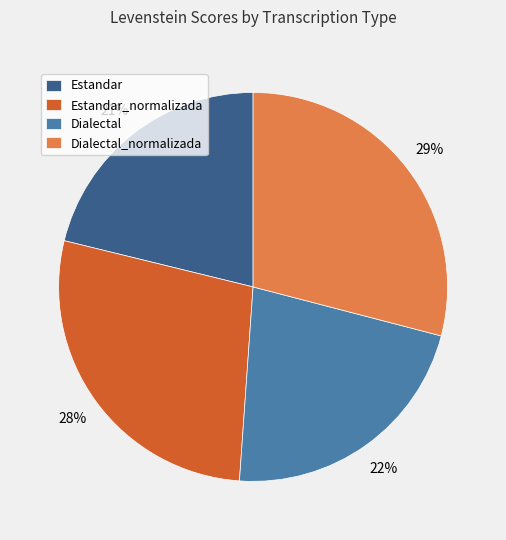

Which category has the smallest portion of the pie?

Estandar